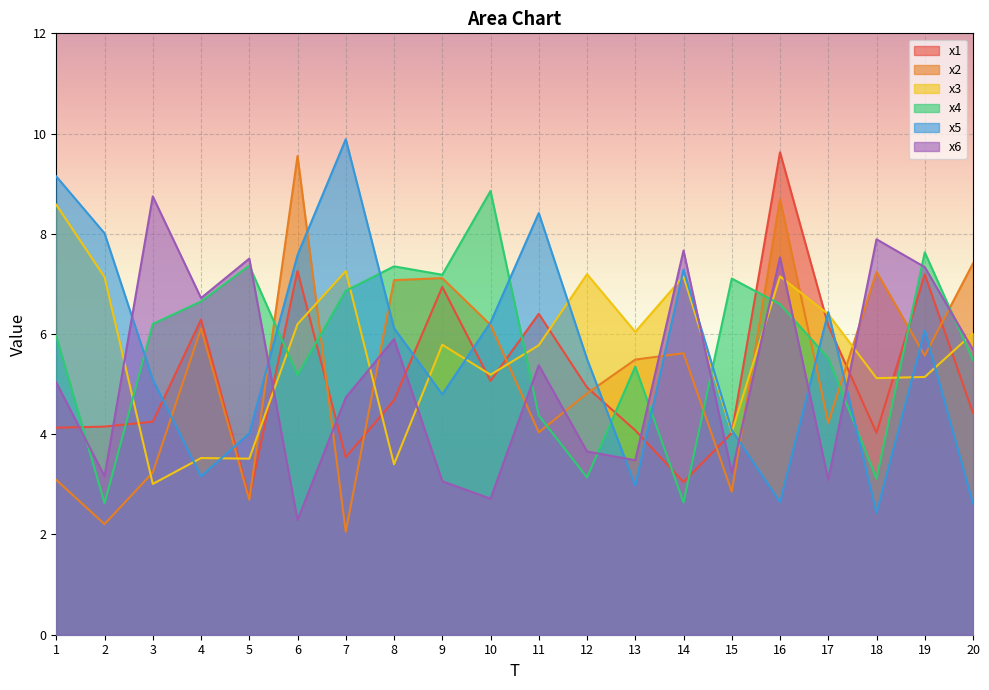

List the labels in order of x2 value, largest first.

6, 16, 20, 18, 9, 8, 10, 4, 14, 19, 13, 12, 17, 11, 3, 1, 15, 5, 2, 7